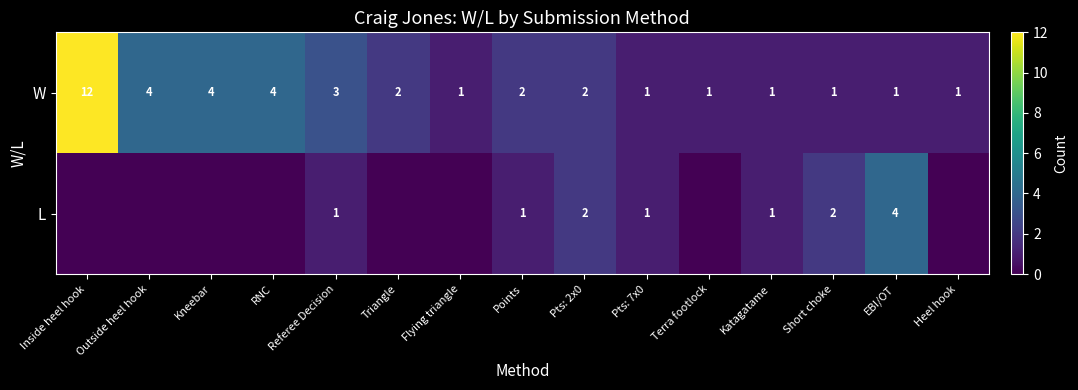

At which label does W first exceed 2?

Inside heel hook